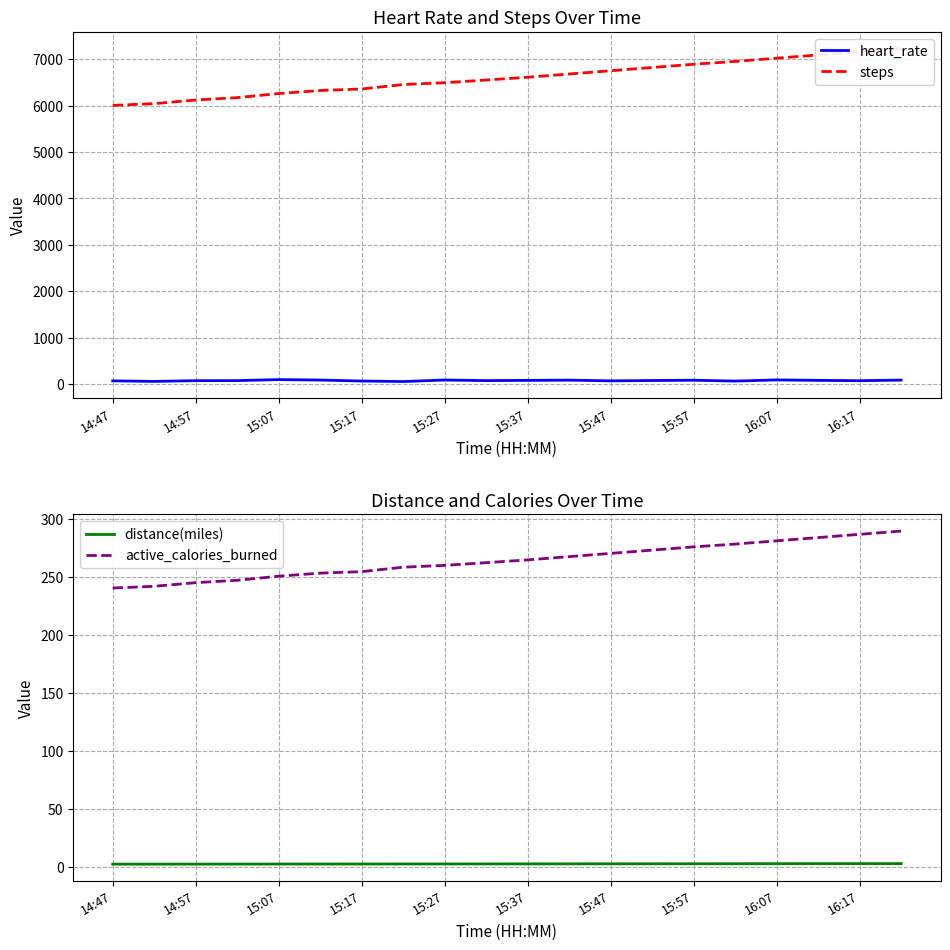

What is the difference between the maximum and minimum values in the active_calories_burned series?

49.0